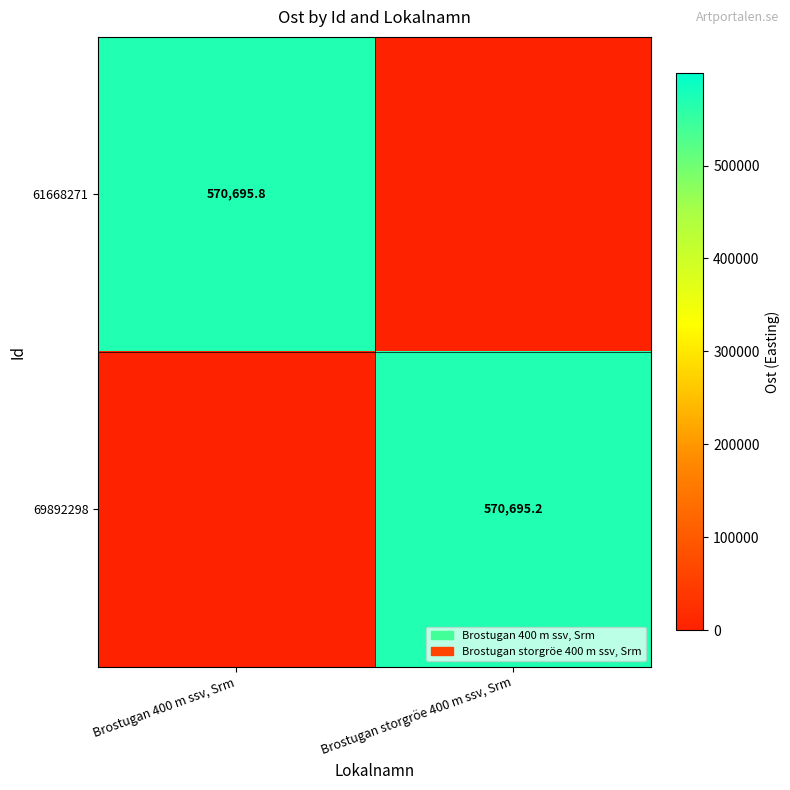

Count the number of data series in this chart.

2